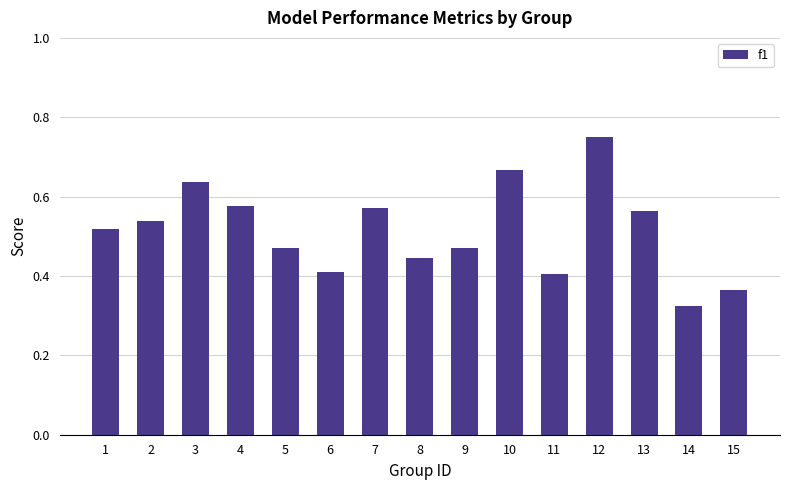

Does the chart contain any negative values?

No